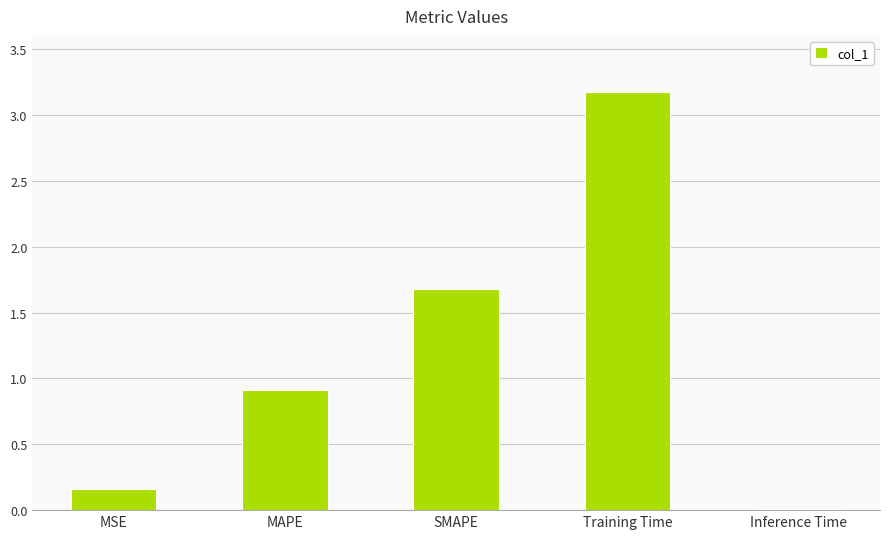

Rank the categories by value from lowest to highest.

Inference Time, MSE, MAPE, SMAPE, Training Time